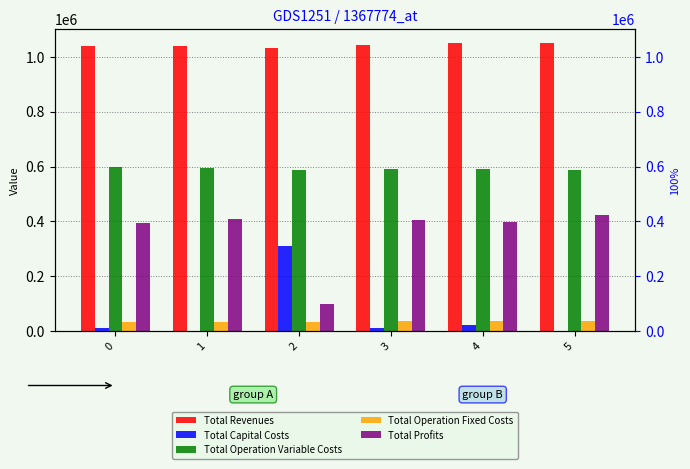

How many groups of bars are there?

6